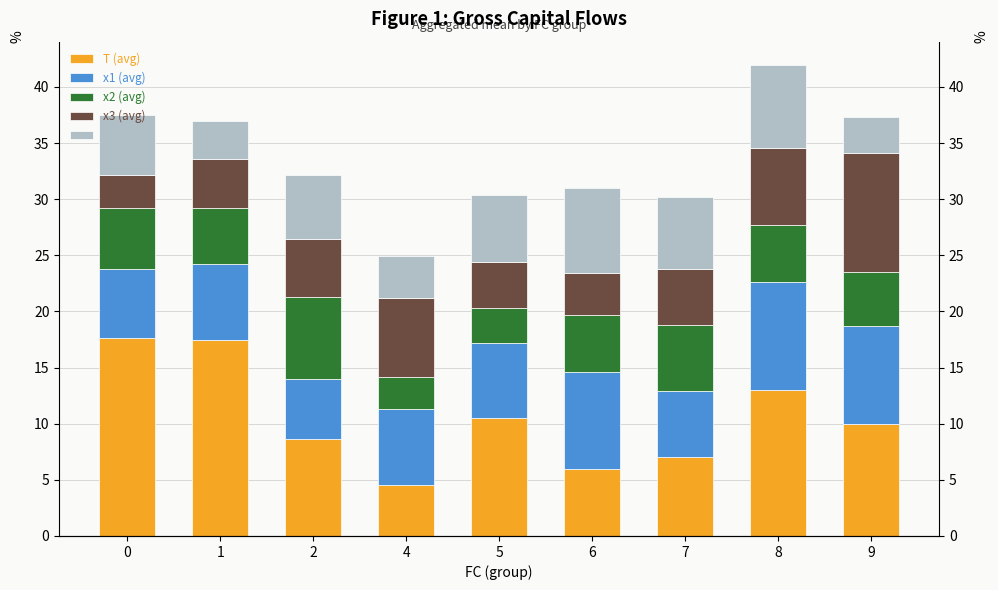

Which has a higher value, 9 or 2?

9